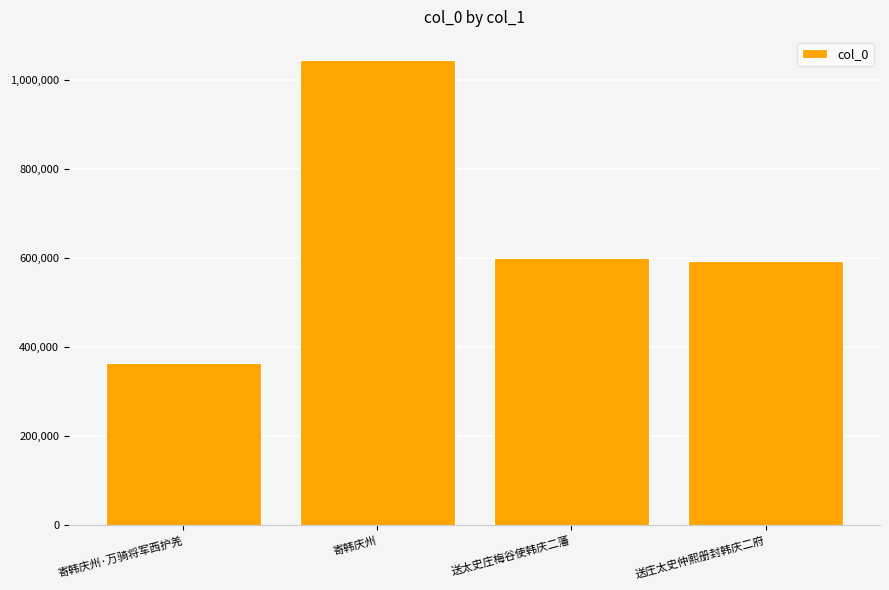

Does the chart contain stacked bars?

No